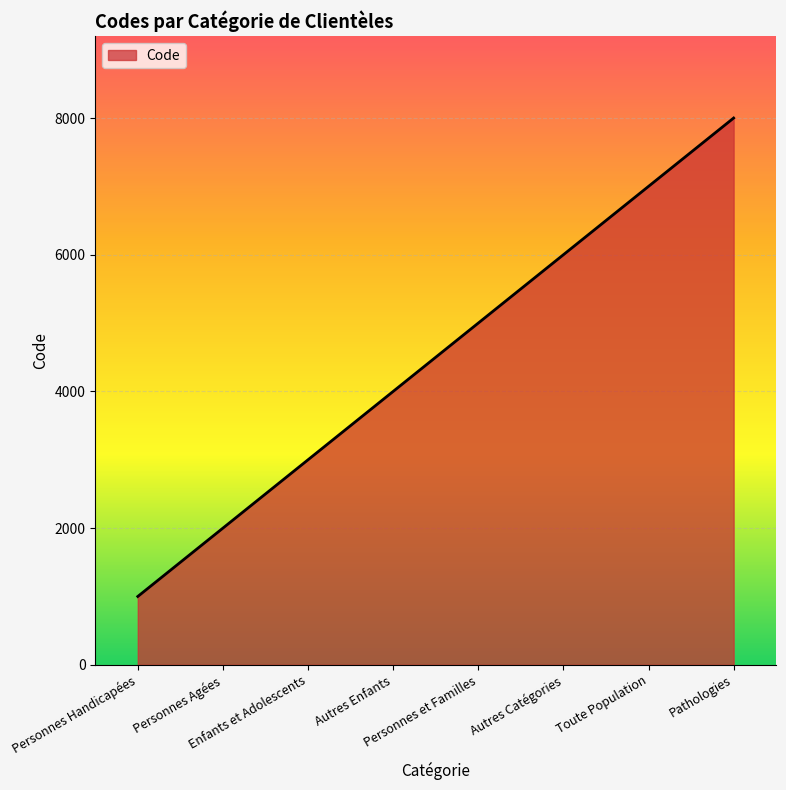

How many values are between 3000 and 7000?

5